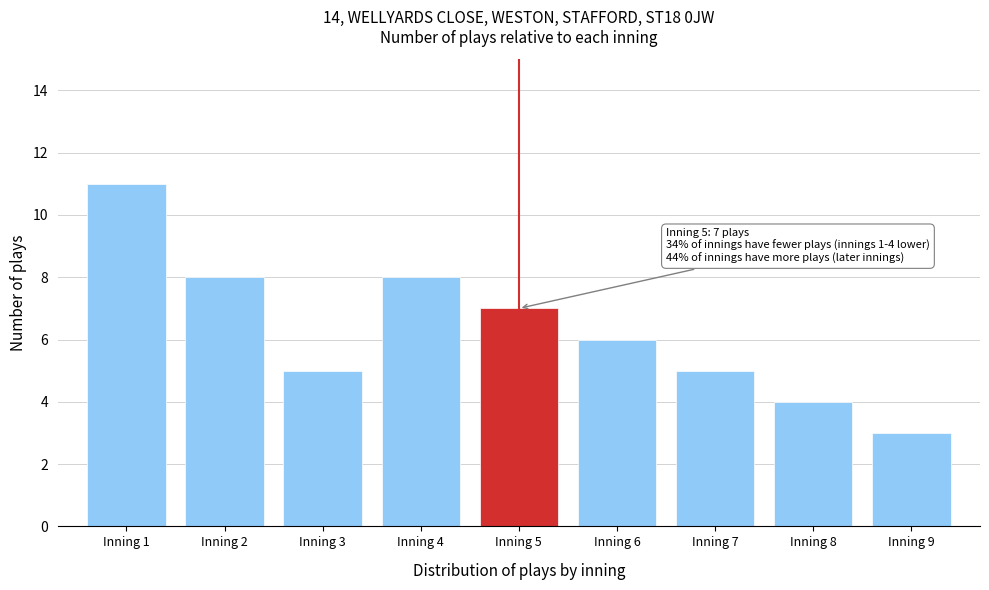

Reading left to right, list all the values displayed in this chart.

Inning 1=11	Inning 2=8	Inning 3=5	Inning 4=8	Inning 5=7	Inning 6=6	Inning 7=5	Inning 8=4	Inning 9=3